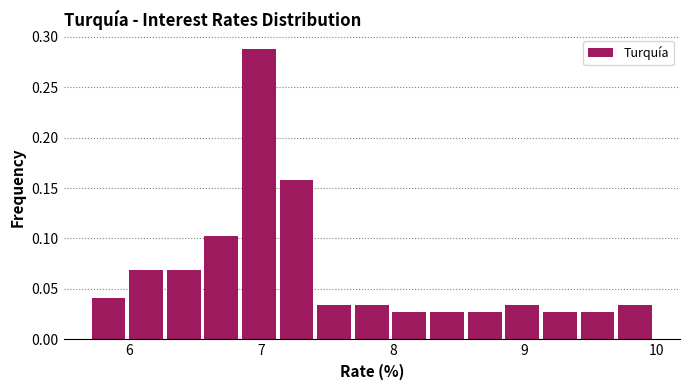

Around what value on the x-axis is the tallest bar? Give the approximate position of its centre, as read against the axis.

7.0